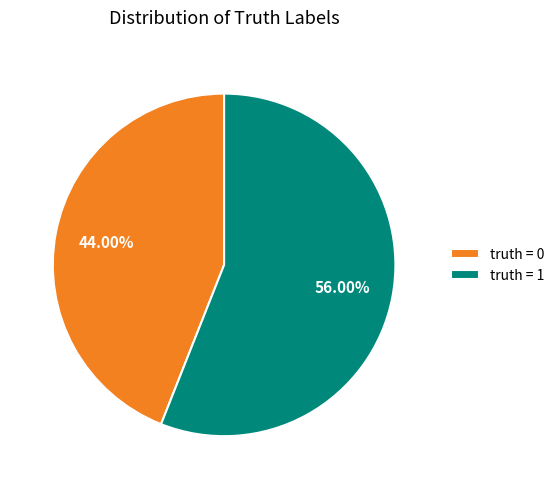

How many segments does this pie chart have?

2